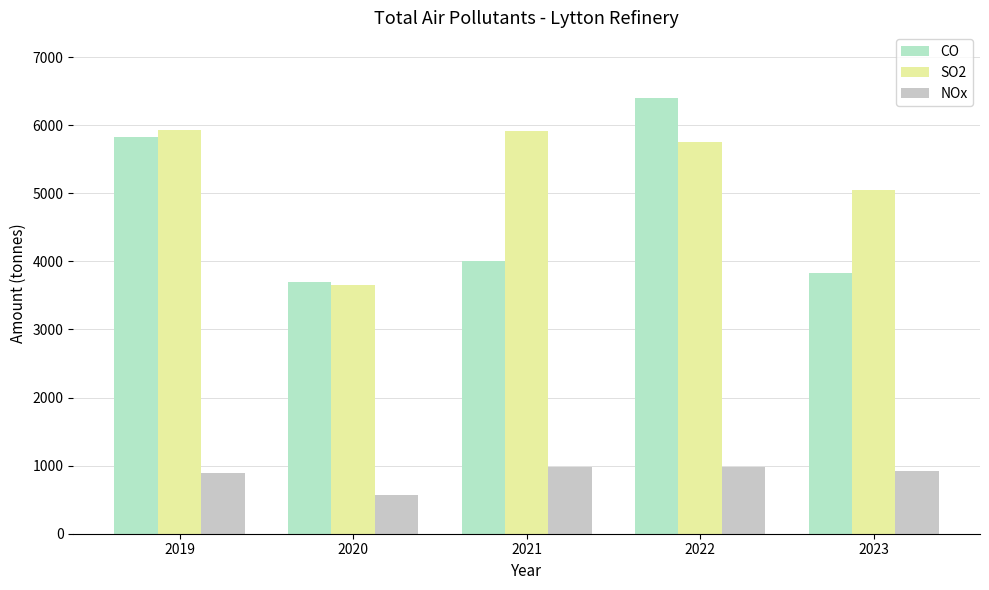

At which label does CO reach its minimum?

2020